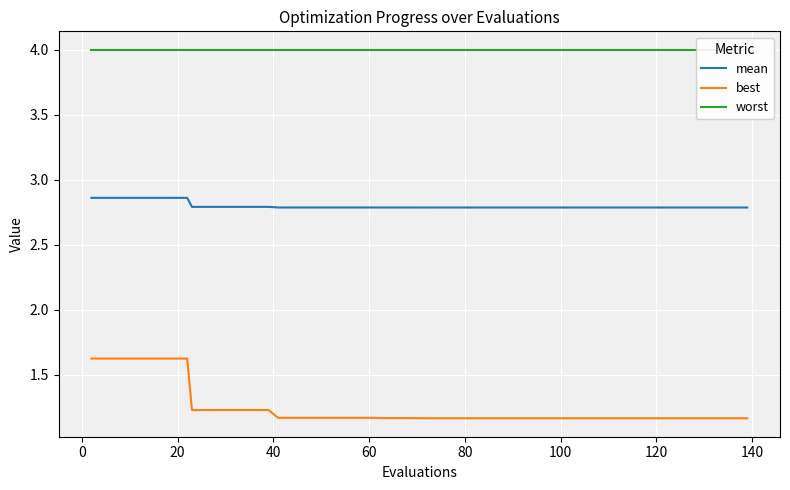

Count the number of categories in the chart.

40